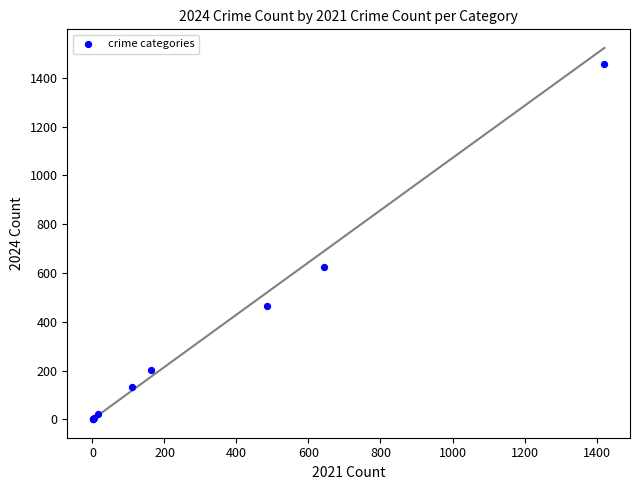

What Y value in the scatter plot is closest to 729?

625